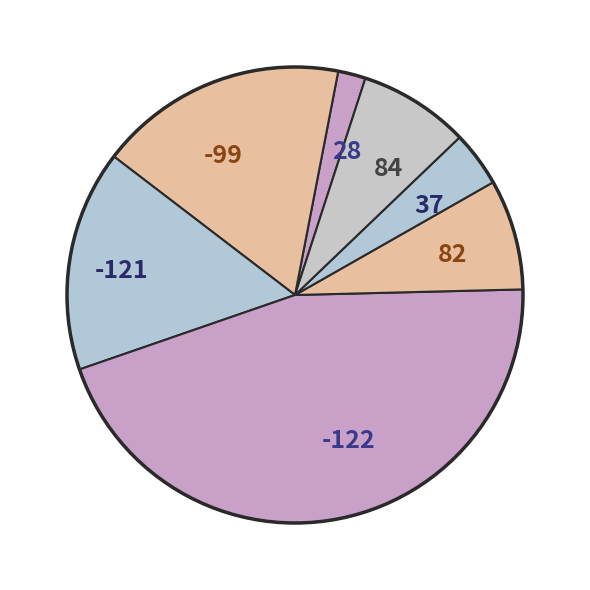

Is there any slice that represents more than half of the pie?

No